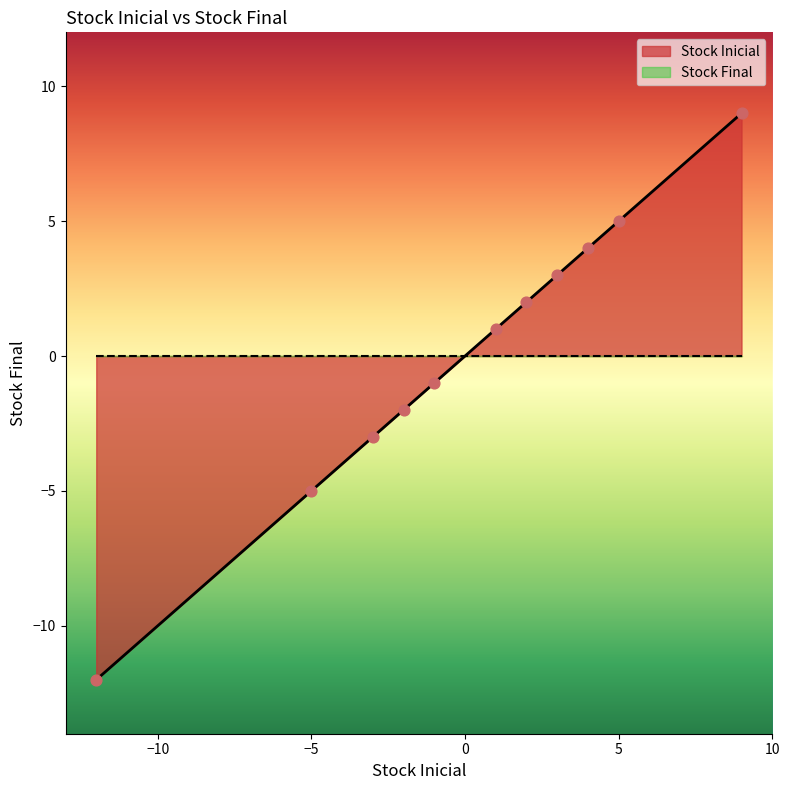

True or false: Stock Inicial has a value of 5 at 5.

True